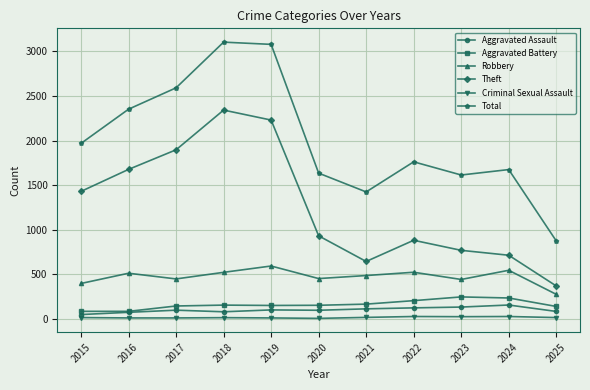

What is the lowest value of the Theft series?

367